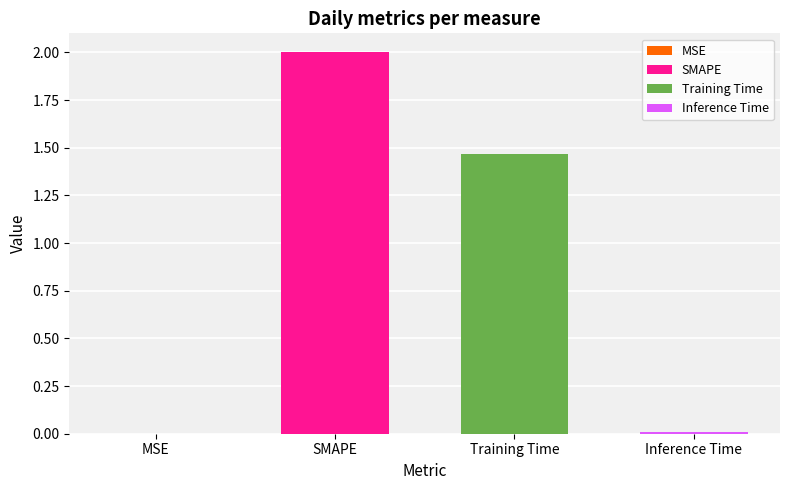

What is the change in value from MSE to SMAPE?

+2.0